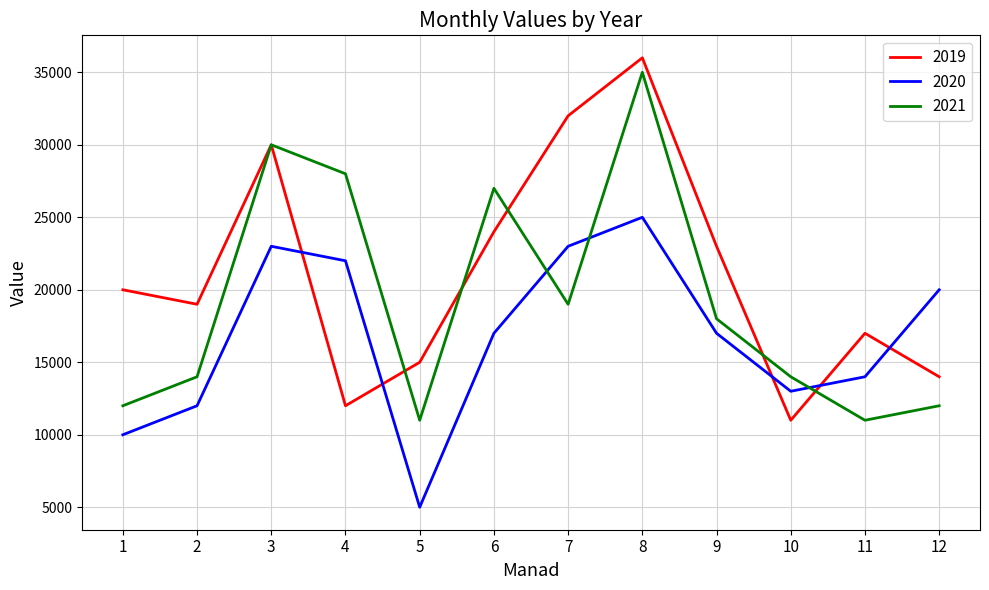

Which series ends up on top after the final intersection of 2019 and 2021?

2019